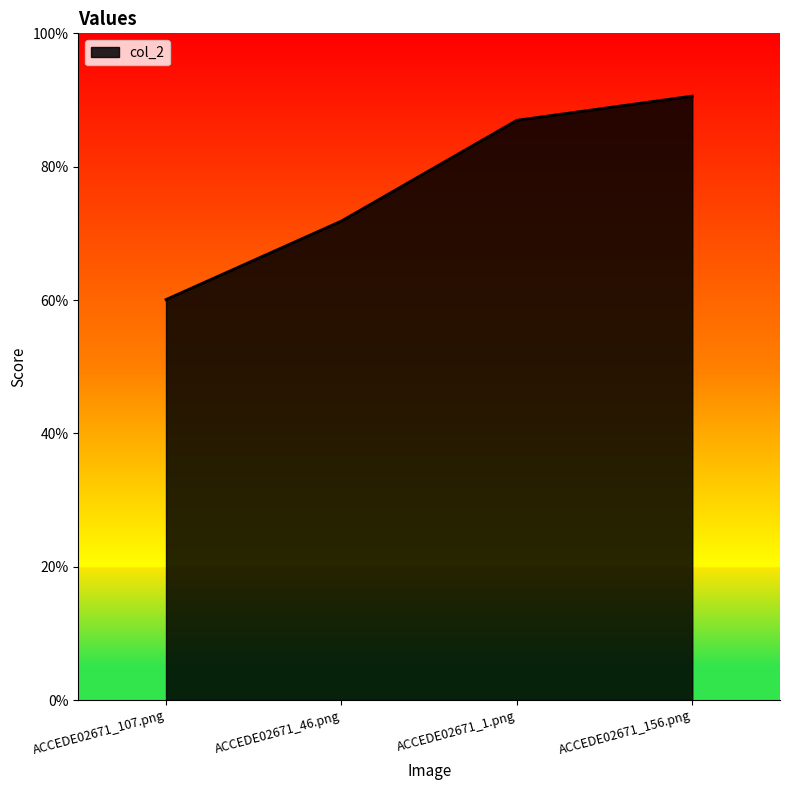

What is the smallest value displayed?

0.6